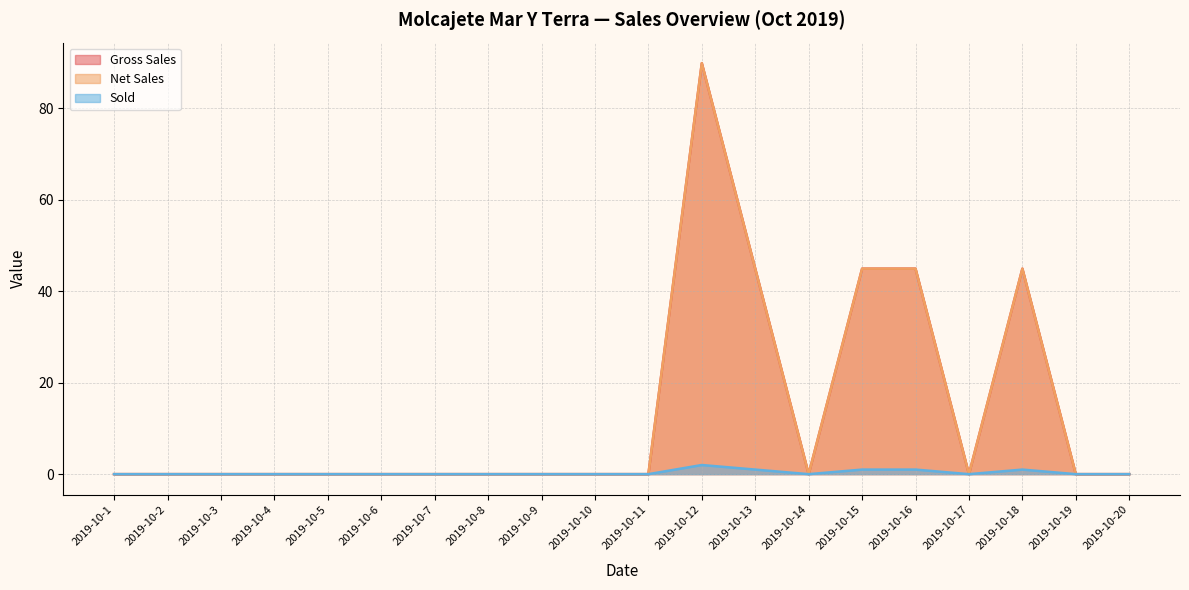

Reading left to right, list all the values displayed in this chart.

Gross Sales: 0.0	0.0	0.0	0.0	0.0	0.0	0.0	0.0	0.0	0.0	0.0	89.9	45.0	0.0	45.0	45.0	0.0	45.0	0.0	0.0
Net Sales: 0.0	0.0	0.0	0.0	0.0	0.0	0.0	0.0	0.0	0.0	0.0	89.9	45.0	0.0	45.0	45.0	0.0	45.0	0.0	0.0
Sold: 0.0	0.0	0.0	0.0	0.0	0.0	0.0	0.0	0.0	0.0	0.0	2.0	1.0	0.0	1.0	1.0	0.0	1.0	0.0	0.0